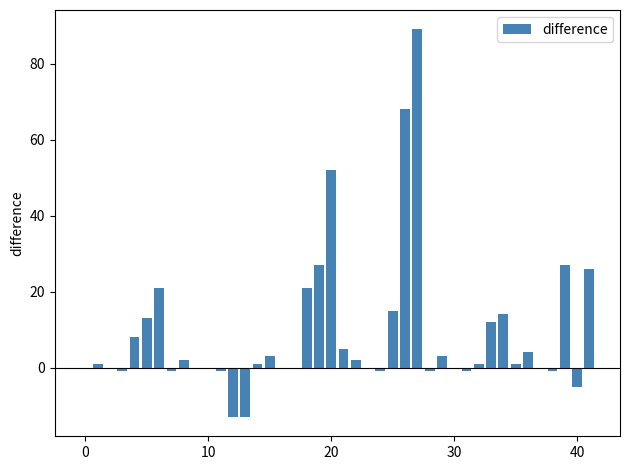

What is the sum of all values?

378